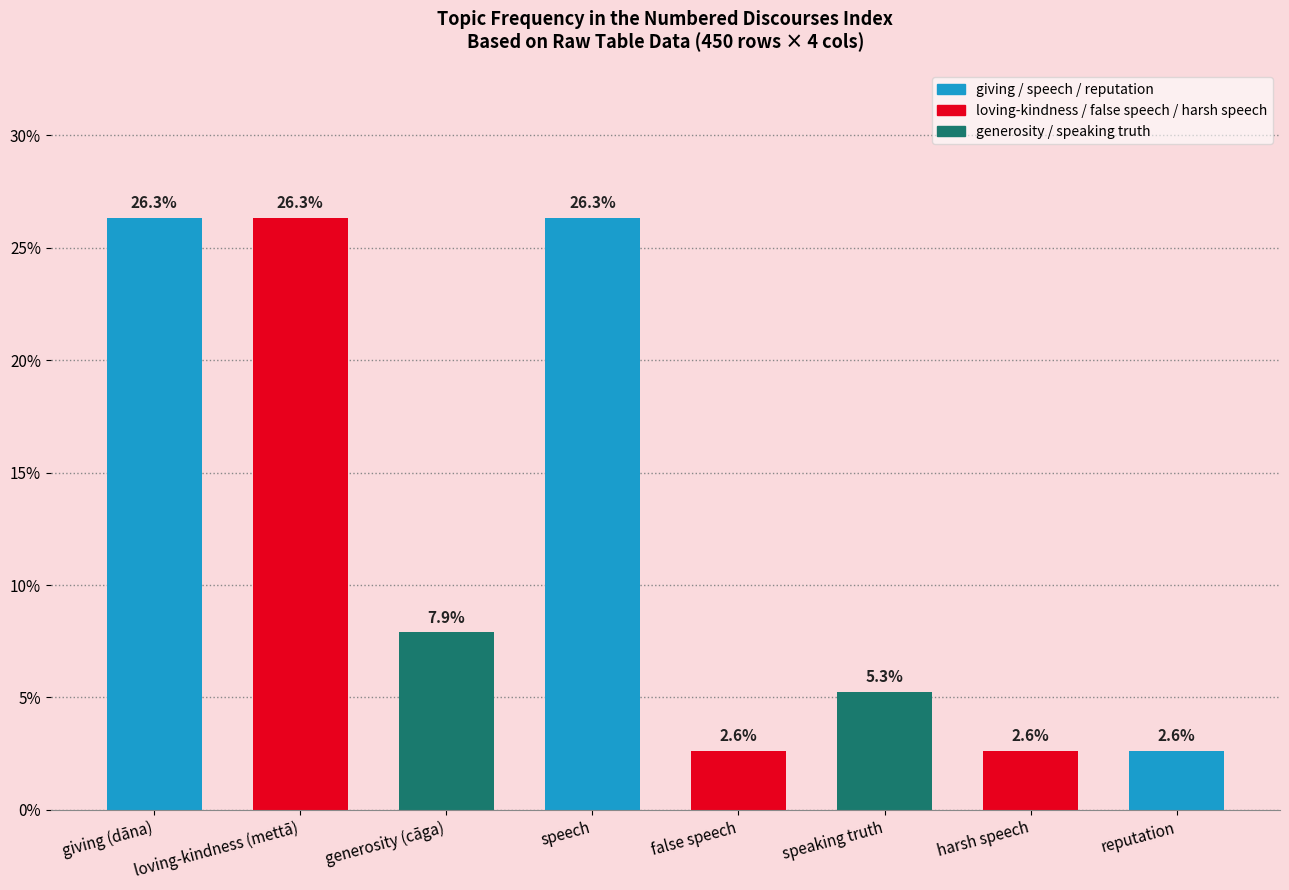

The chart shows a value of 1.6 at reputation. True or false?

False